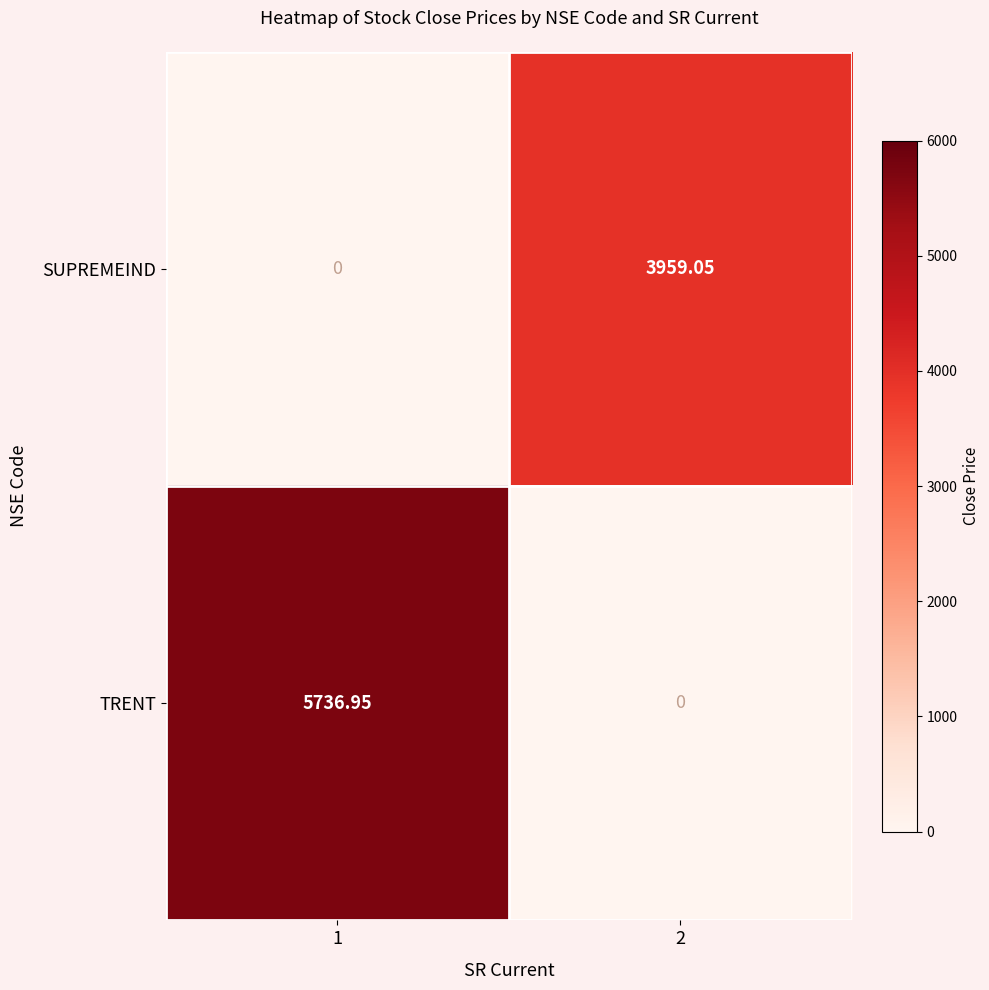

Is the value of SUPREMEIND at 1 greater than the value of TRENT at 1?

No